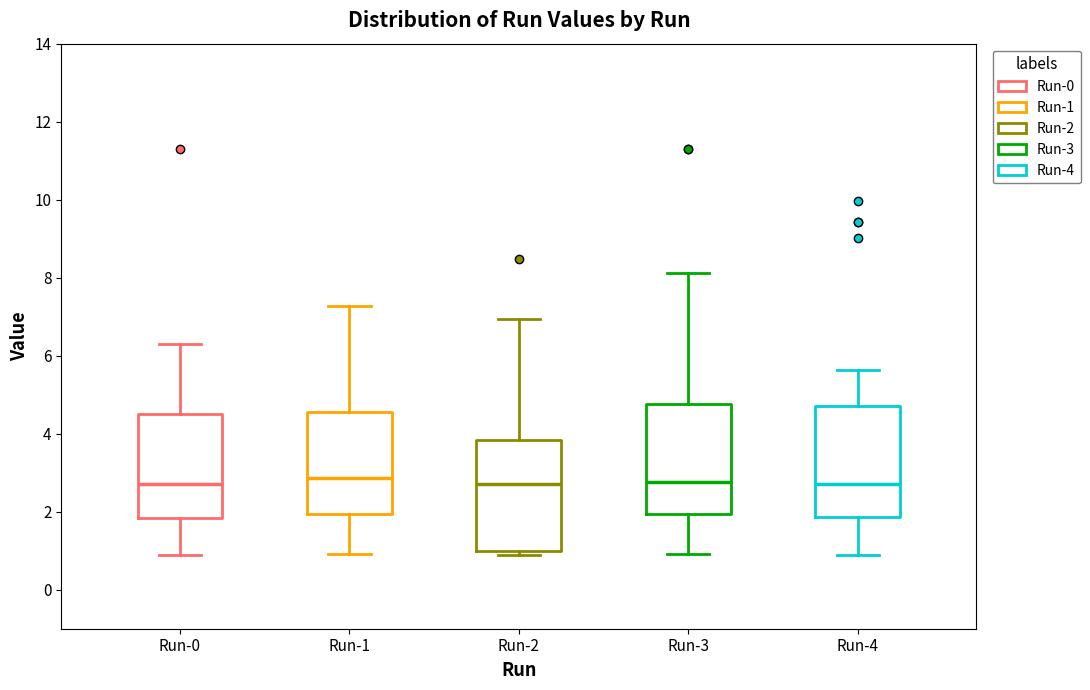

Reading left to right, read every box against the y-axis: the position of its median line, the range the box covers, and the ends of its whiskers. The values are not printed on the chart, so give them approximately, as read against the axis.

Run-0: median 2.8, box 1.8 to 4.6, whiskers 1.0 to 6.4
Run-1: median 2.8, box 2.0 to 4.6, whiskers 1.0 to 7.2
Run-2: median 2.8, box 1.0 to 3.8, whiskers 1.0 (just below the box's lower edge) to 7.0
Run-3: median 2.8, box 2.0 to 4.8, whiskers 1.0 to 8.2
Run-4: median 2.8, box 1.8 to 4.8, whiskers 1.0 to 5.6